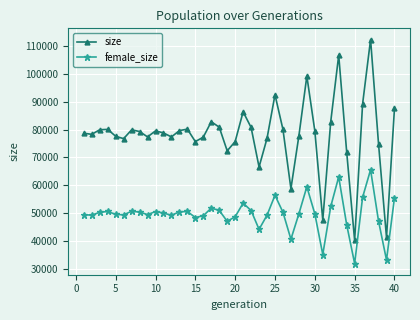

Which series has the largest total across all categories?

size